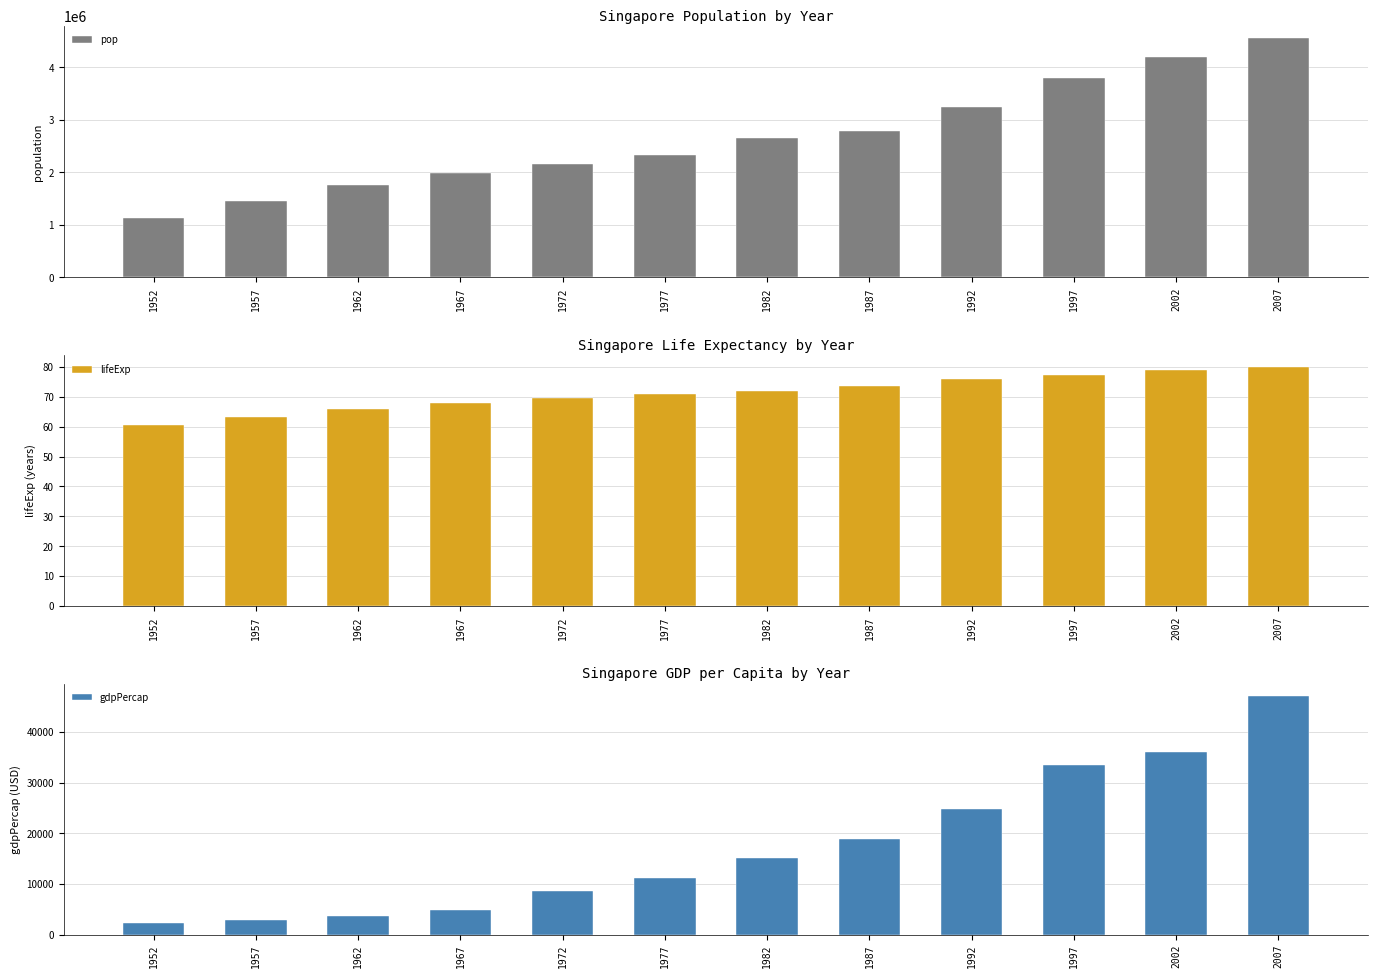

Which category has the lowest value in the pop series?

1952